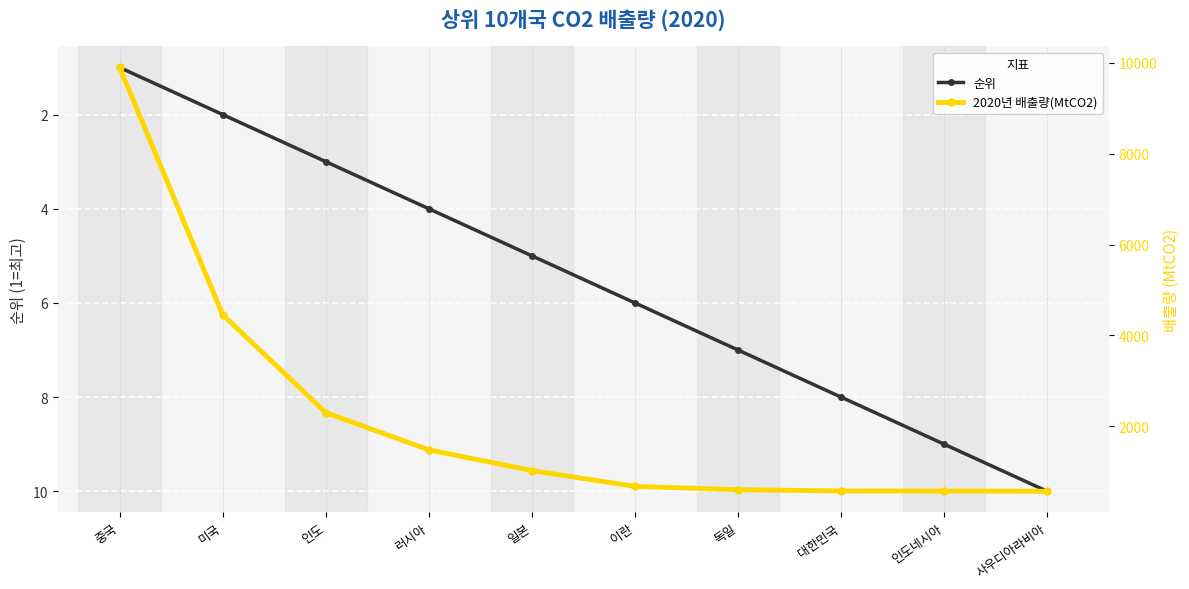

Reading right to left, what are all the values shown in this chart?

순위: 10.0	9.0	8.0	7.0	6.0	5.0	4.0	3.0	2.0	1.0
2020년 배출량(MtCO2): 570.8	575.9	577.8	604.9	678.2	1027.0	1482.2	2302.3	4457.2	9899.3